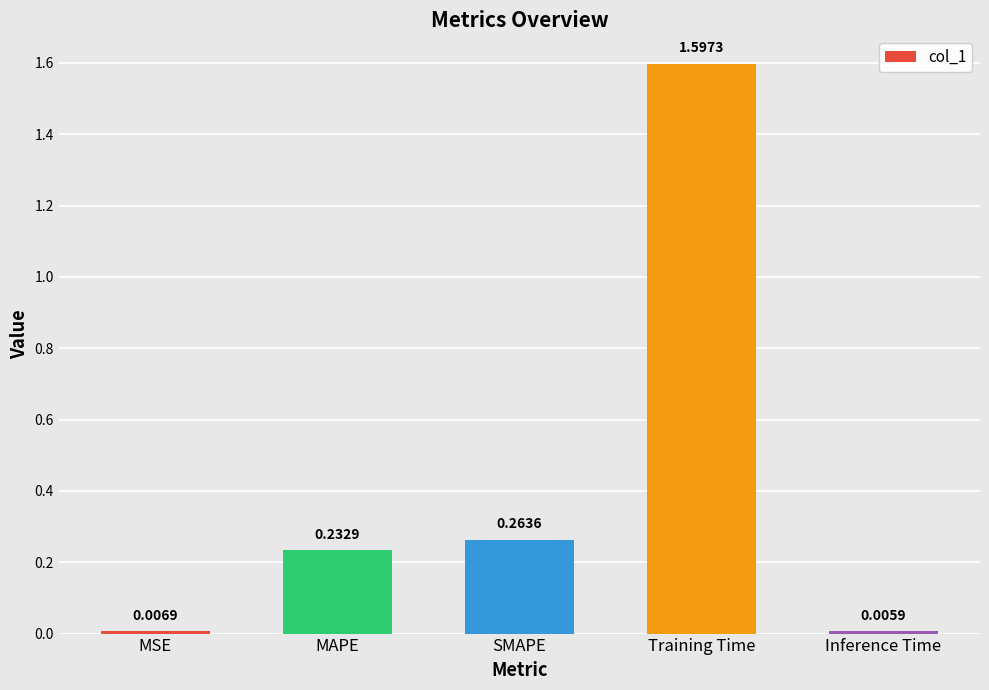

Between SMAPE and Training Time, which is larger?

Training Time